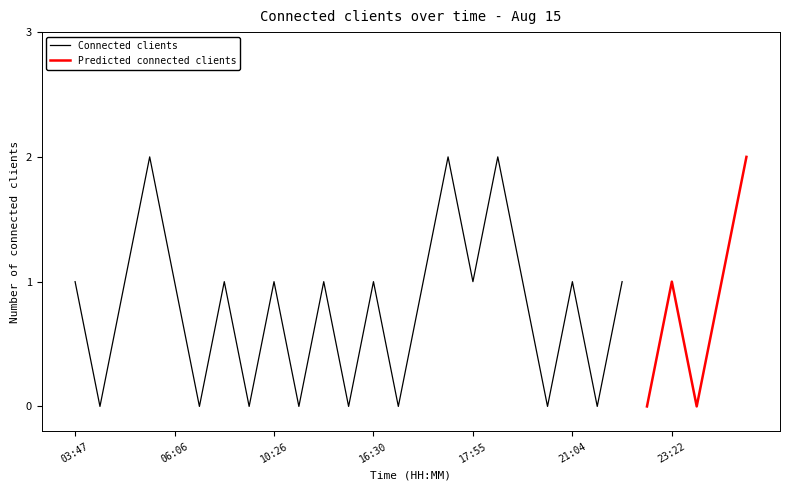

Which has a higher value, 06:36 or 18:58?

06:36